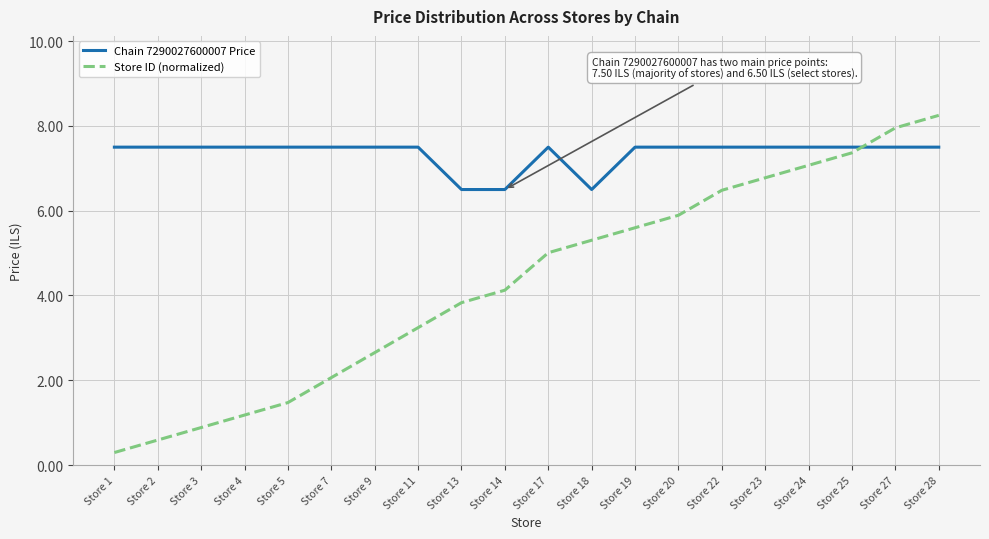

True or false: Chain 7290027600007 Price has more than 0 interior local peaks.

True